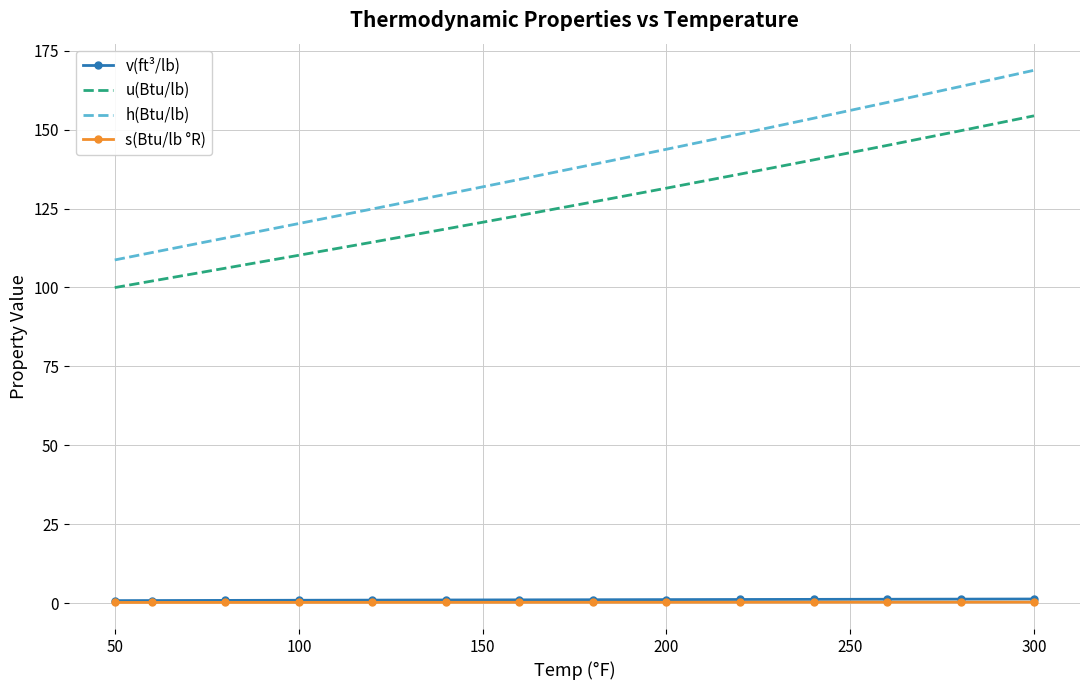

True or false: s(Btu/lb °R) and h(Btu/lb) cross at least once.

False